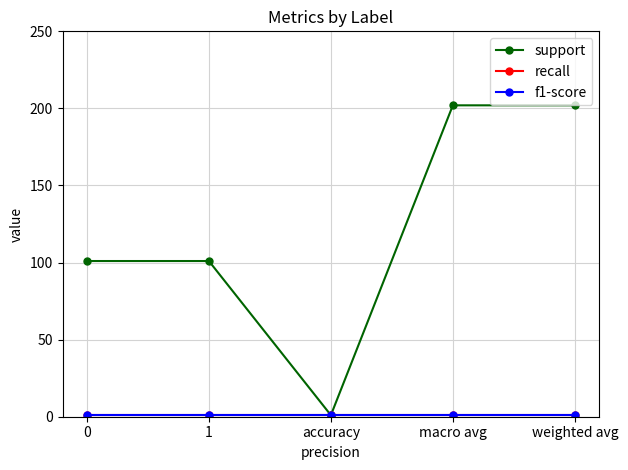

What is the value of the f1-score point at the 5th from the left?

1